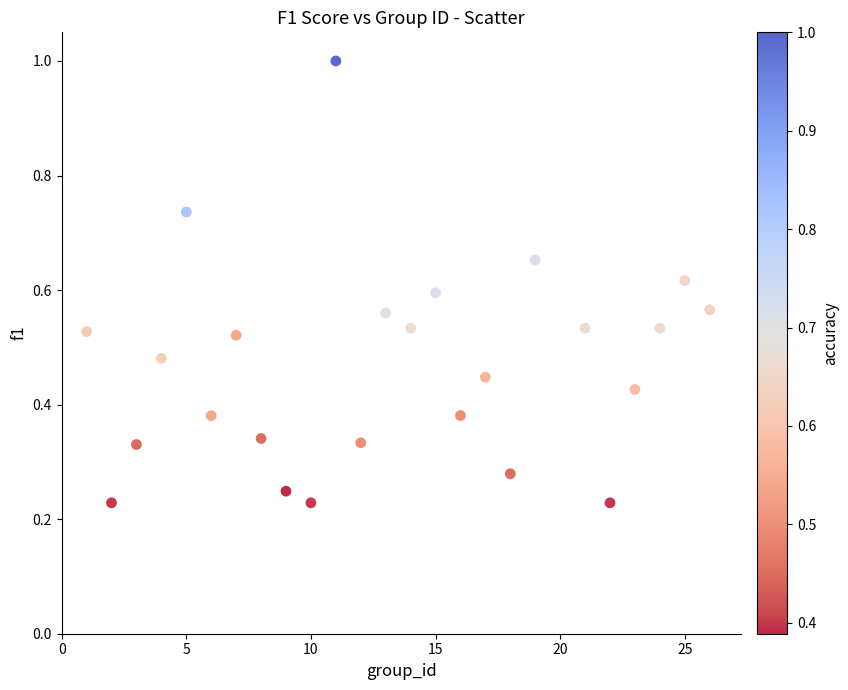

What is the range of X values (max minus min)?

25.0